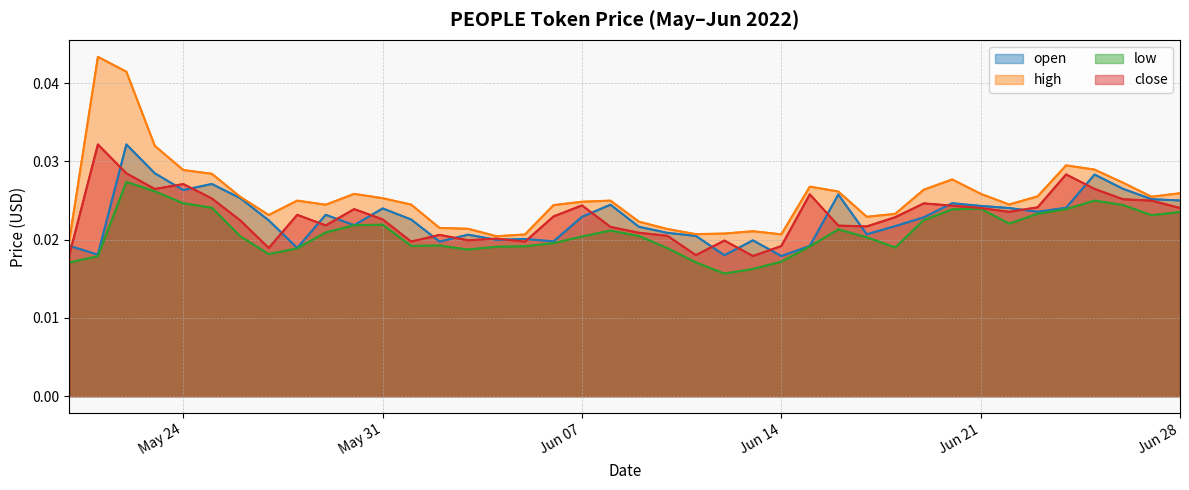

Count the number of categories in the chart.

40